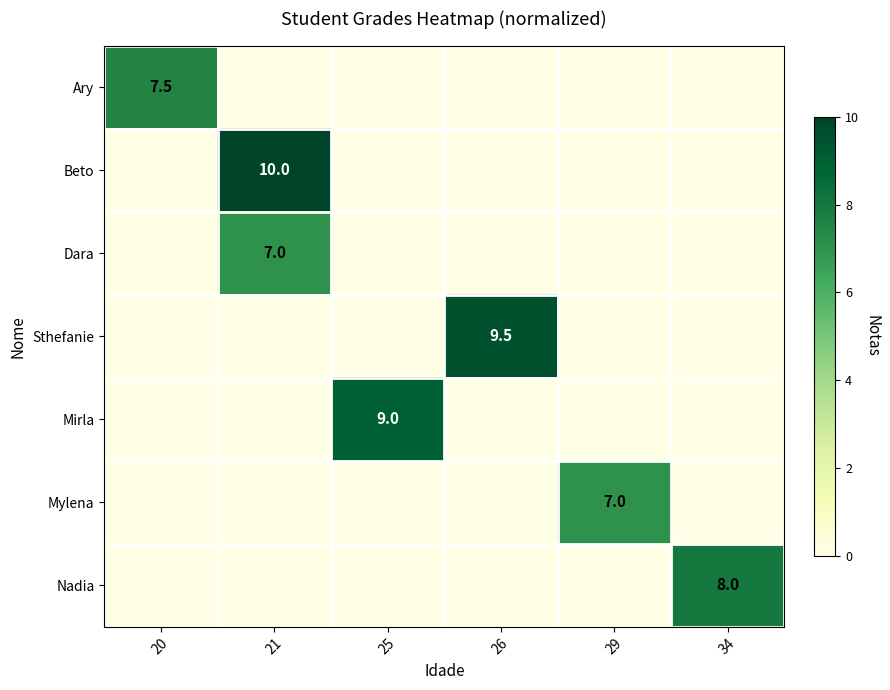

How many series are shown in this chart?

7